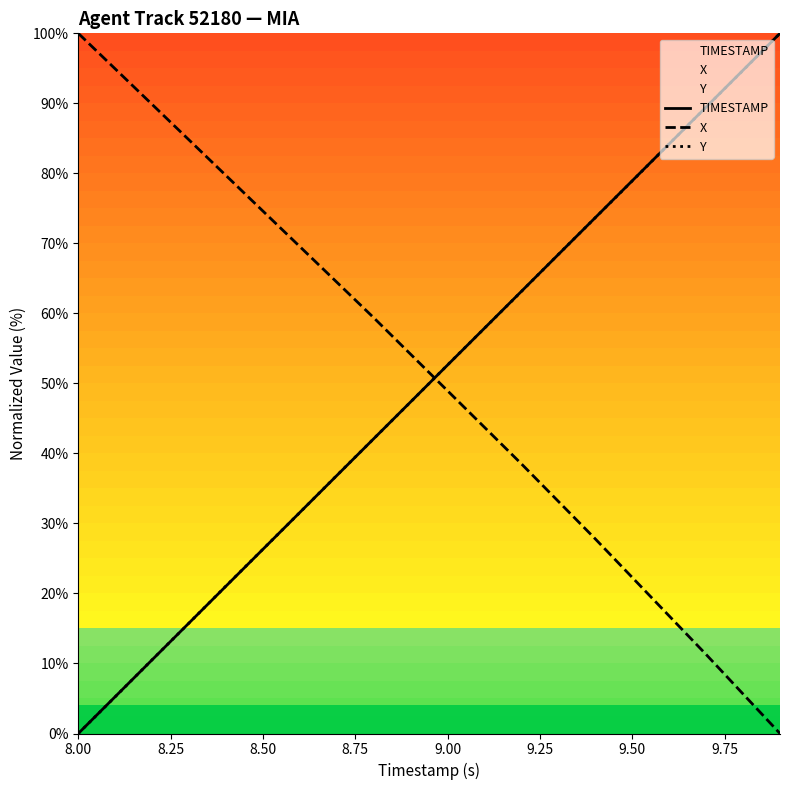

At which category does the chart reach its minimum across all series?

8.00